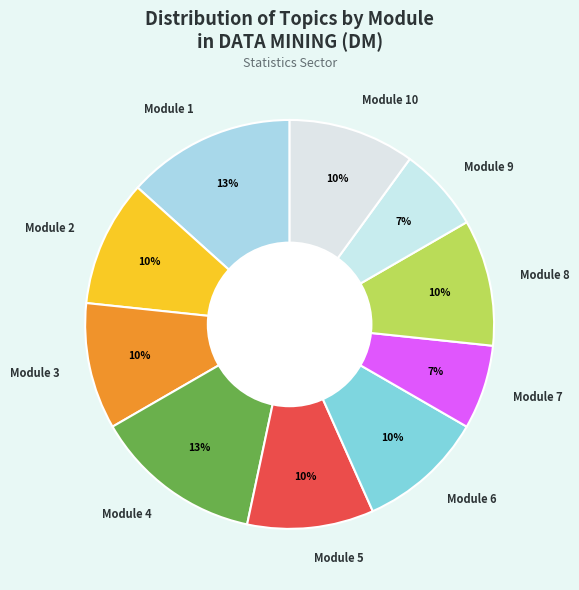

To the nearest percent, what portion does Module 7 represent?

7%